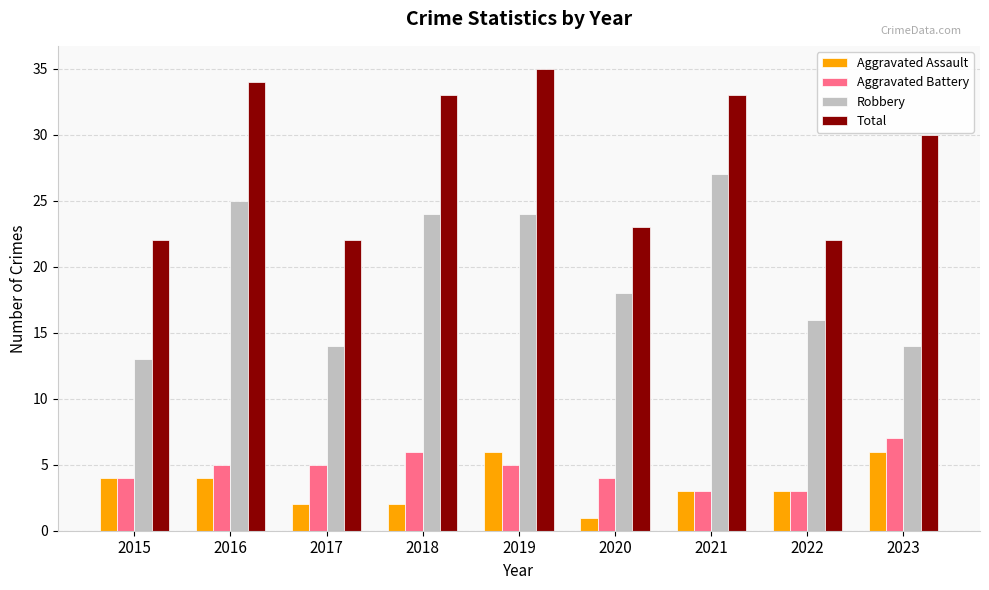

At 2018, list the series in order from largest to smallest.

Total, Robbery, Aggravated Battery, Aggravated Assault